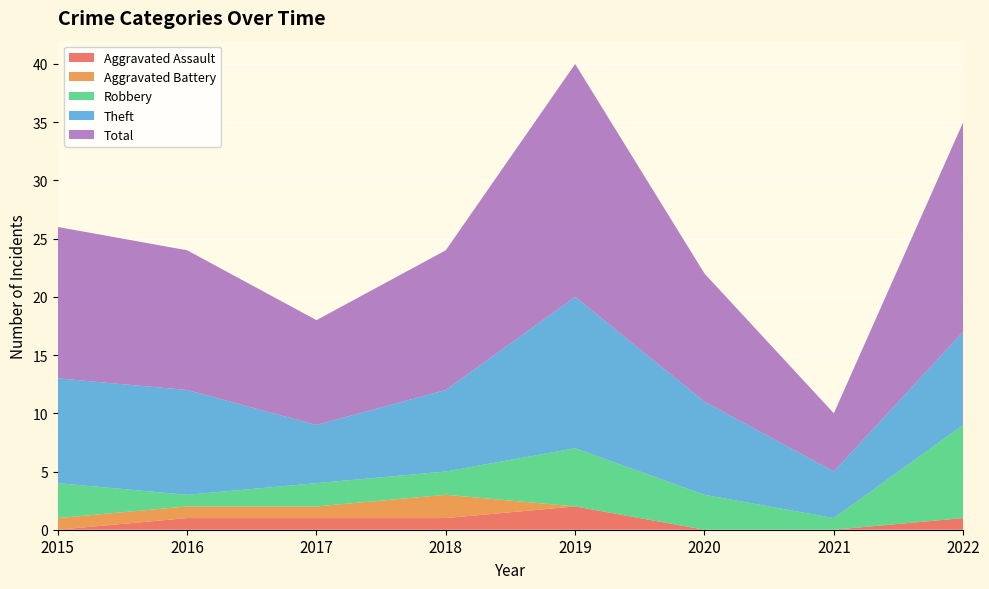

Reading left to right, what are all the values shown in this chart?

Aggravated Assault: 2015=0	2016=1	2017=1	2018=1	2019=2	2020=0	2021=0	2022=1
Aggravated Battery: 2015=1	2016=1	2017=1	2018=2	2019=0	2020=0	2021=0	2022=0
Robbery: 2015=3	2016=1	2017=2	2018=2	2019=5	2020=3	2021=1	2022=8
Theft: 2015=9	2016=9	2017=5	2018=7	2019=13	2020=8	2021=4	2022=8
Total: 2015=13	2016=12	2017=9	2018=12	2019=20	2020=11	2021=5	2022=18